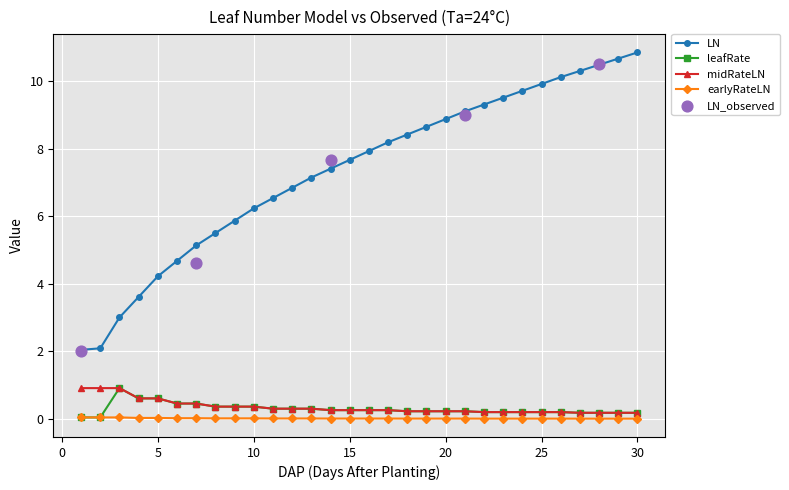

True or false: LN and midRateLN cross at least once.

False